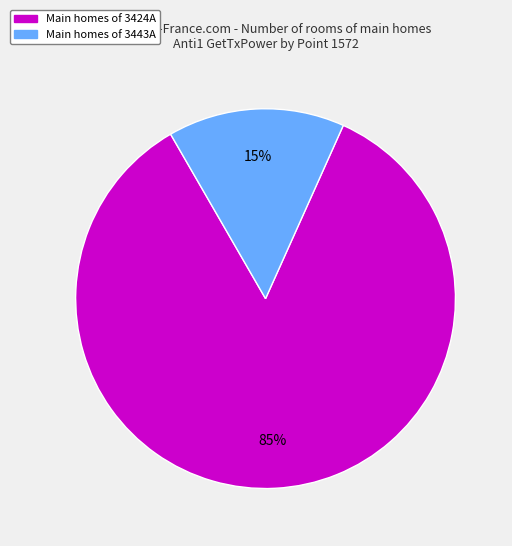

Does any single category account for the majority?

Yes